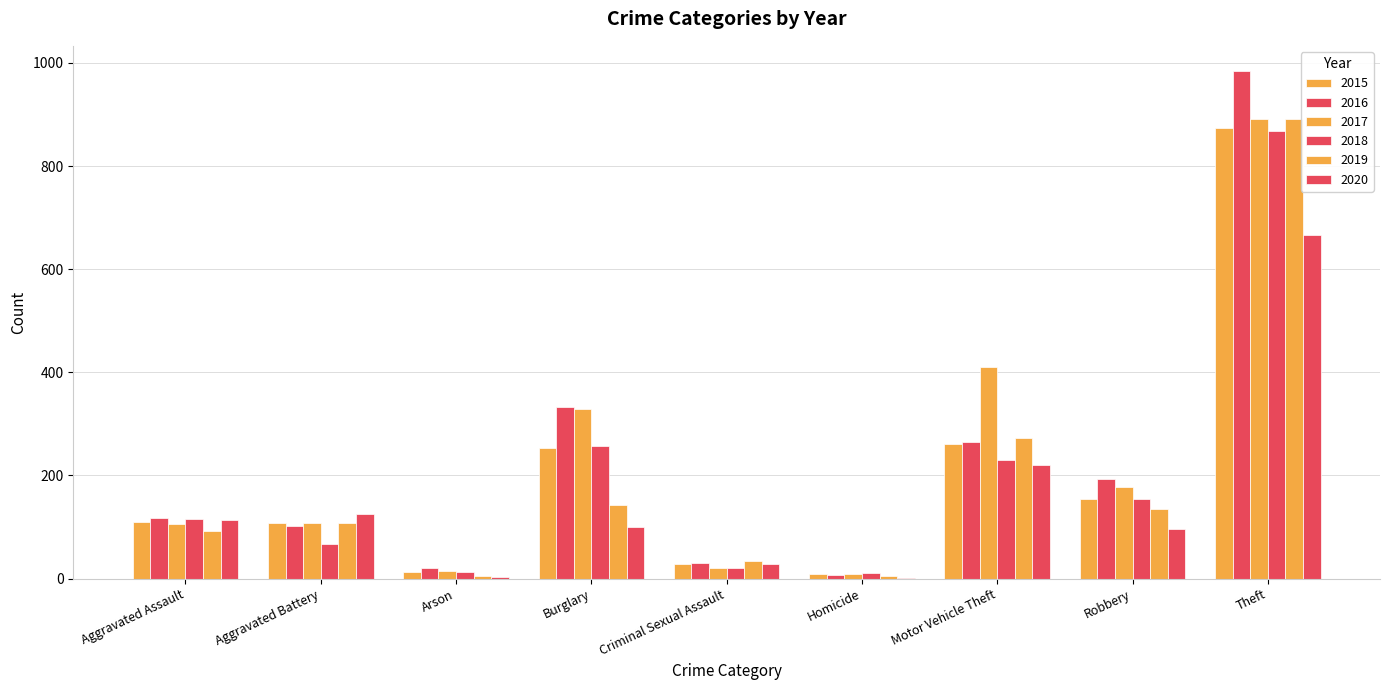

At which label is 2018 closest to 439?

Burglary